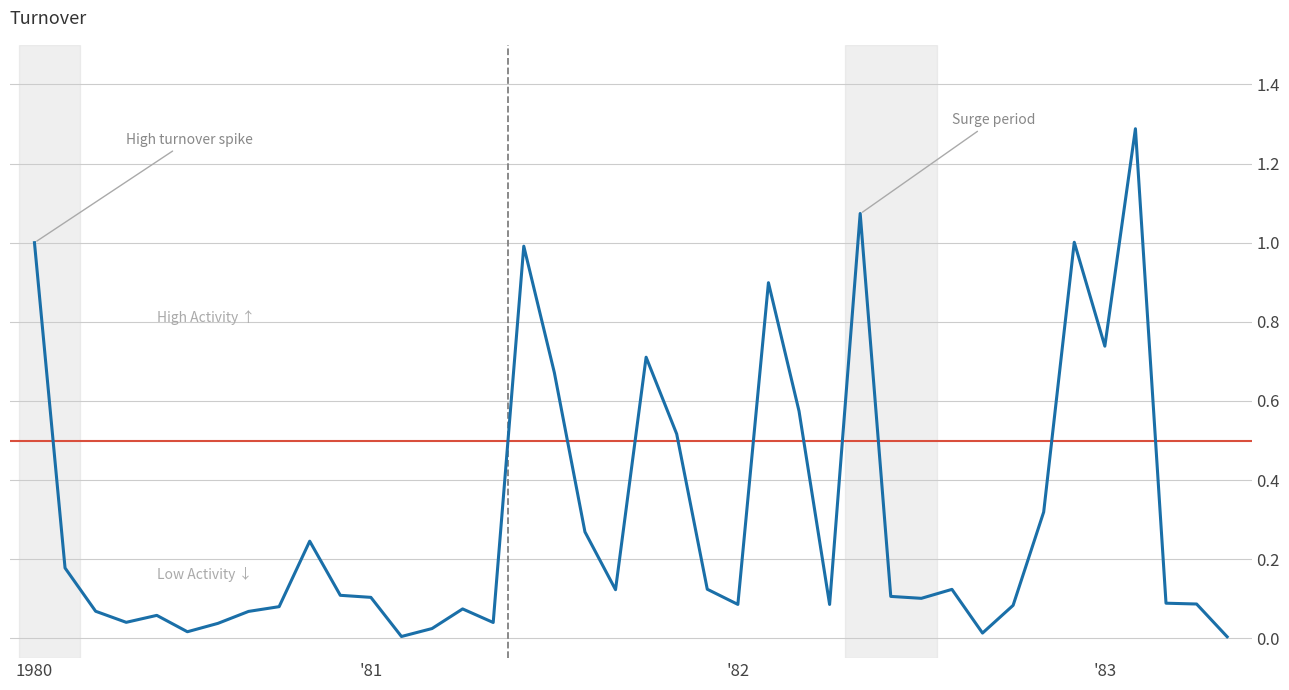

What is the maximum value shown in the chart?

1.3